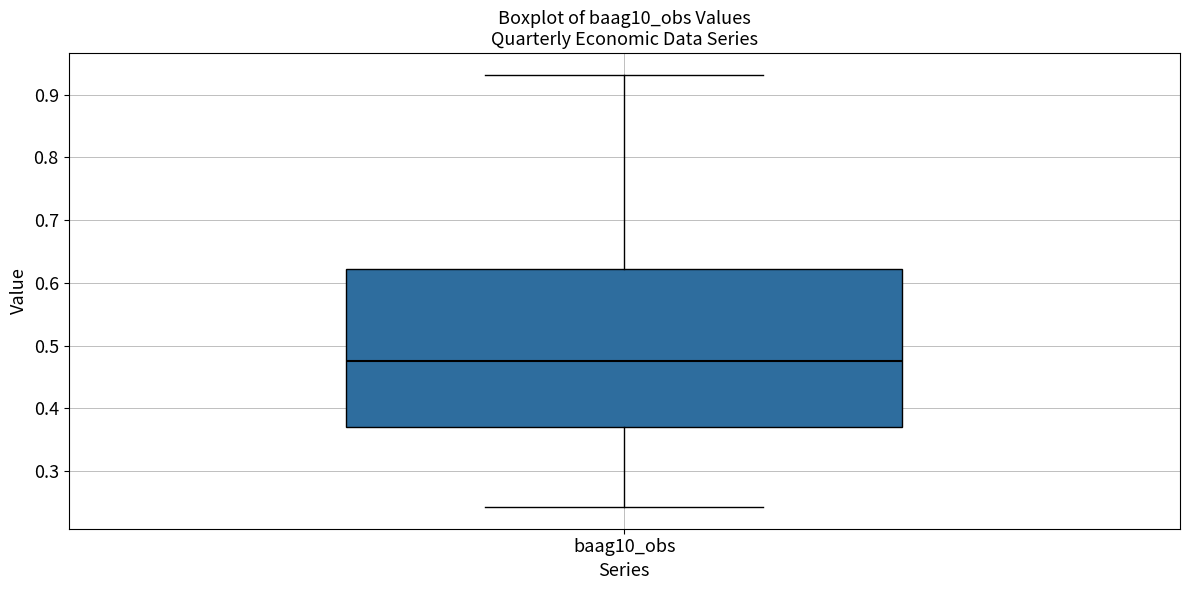

Transcribe this box plot: give where the median line is, the range the box spans, and where the two whiskers end, as read against the y-axis. The values are not printed on the chart, so give them approximately, as read against the axis.

median 0.48, box 0.37 to 0.62, whiskers 0.24 to 0.93